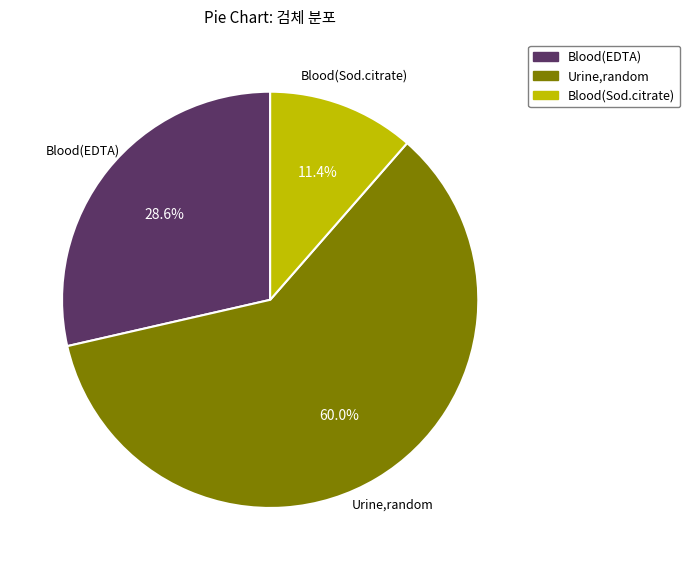

How many segments does this pie chart have?

3